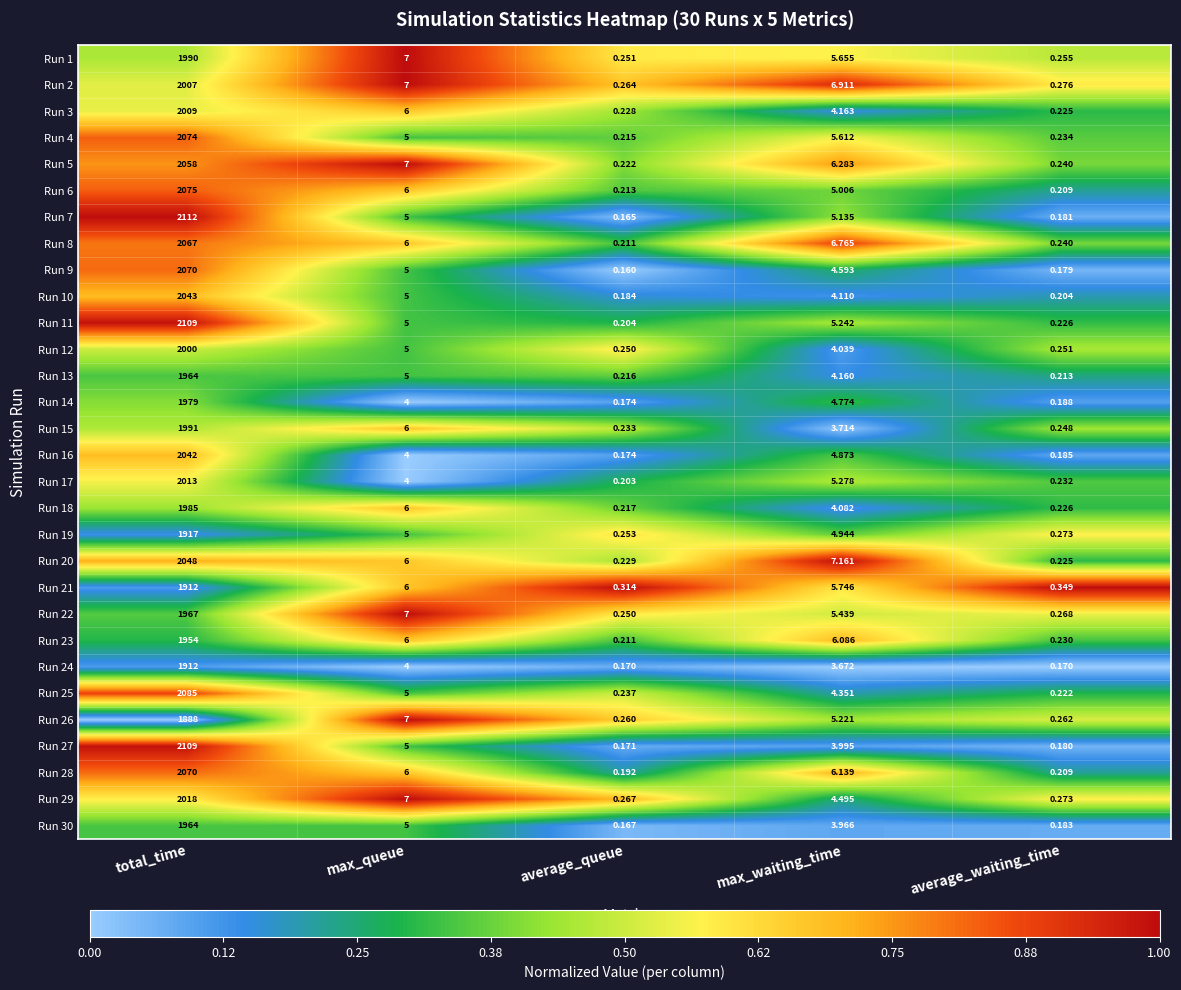

At which category is the sum across all series the highest?

total_time